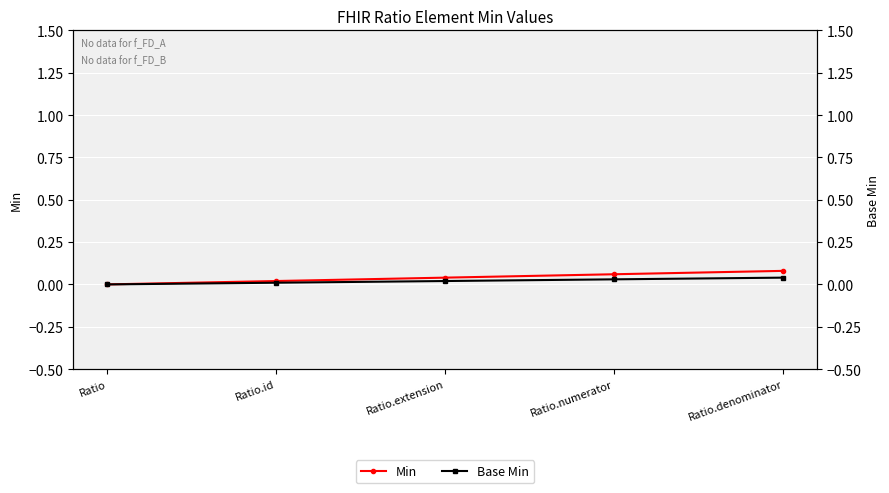

At which label is Base Min closest to 0?

Ratio